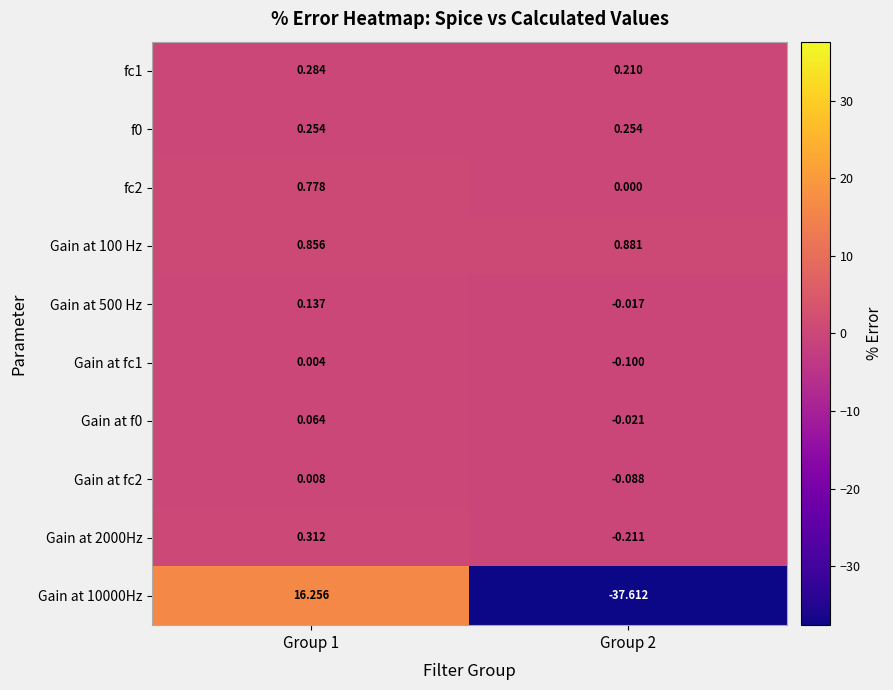

Which series has the largest total across all categories?

Gain at 100 Hz